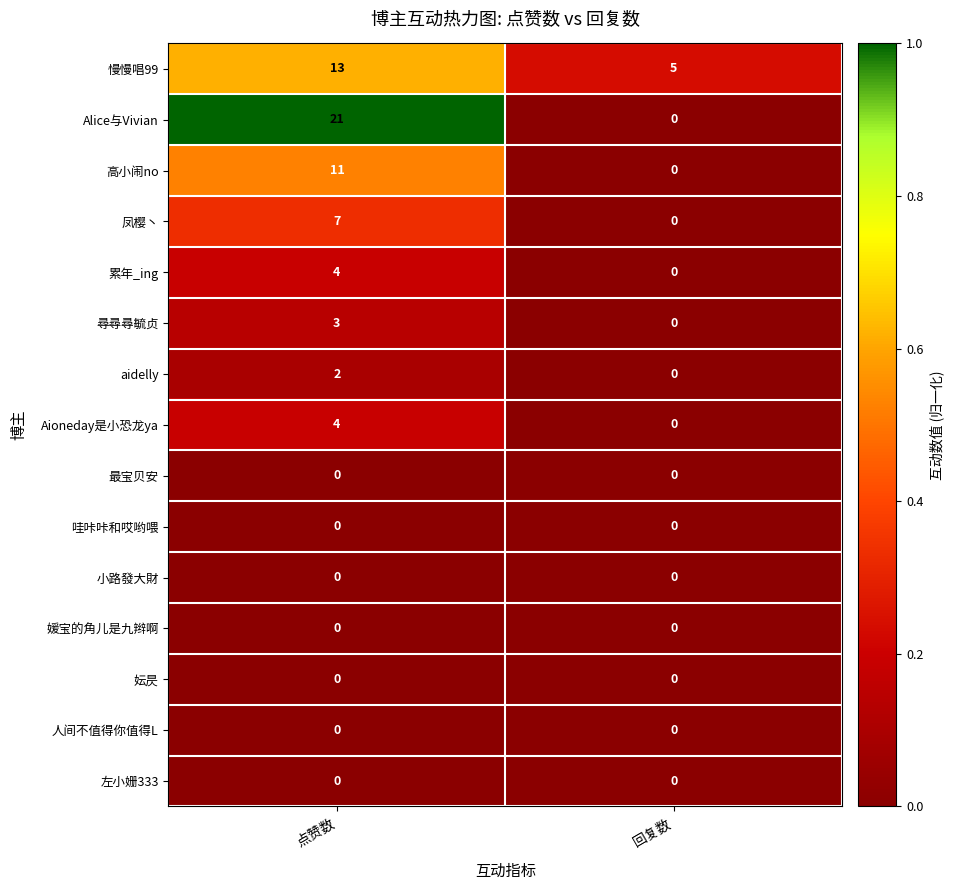

At which label does Alice与Vivian reach its minimum?

回复数